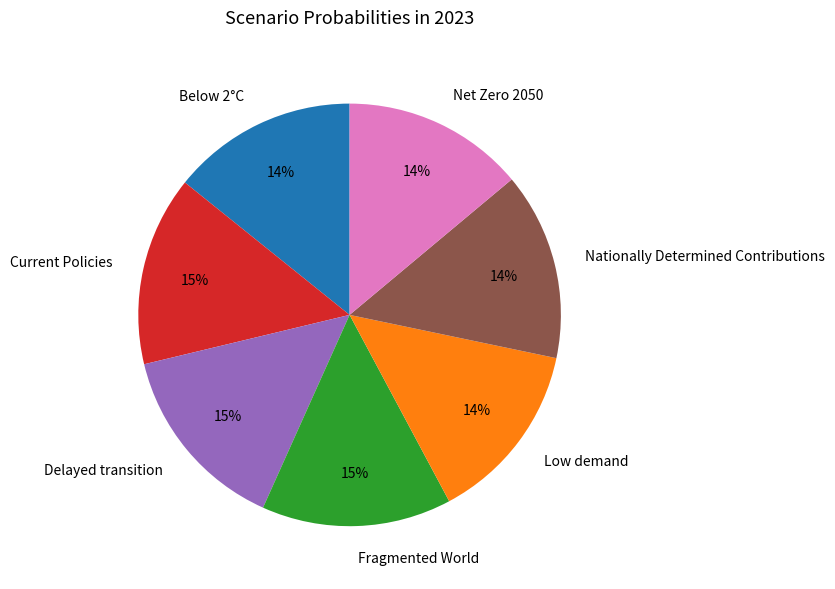

To the nearest percent, what percentage of the pie is Current Policies?

15%